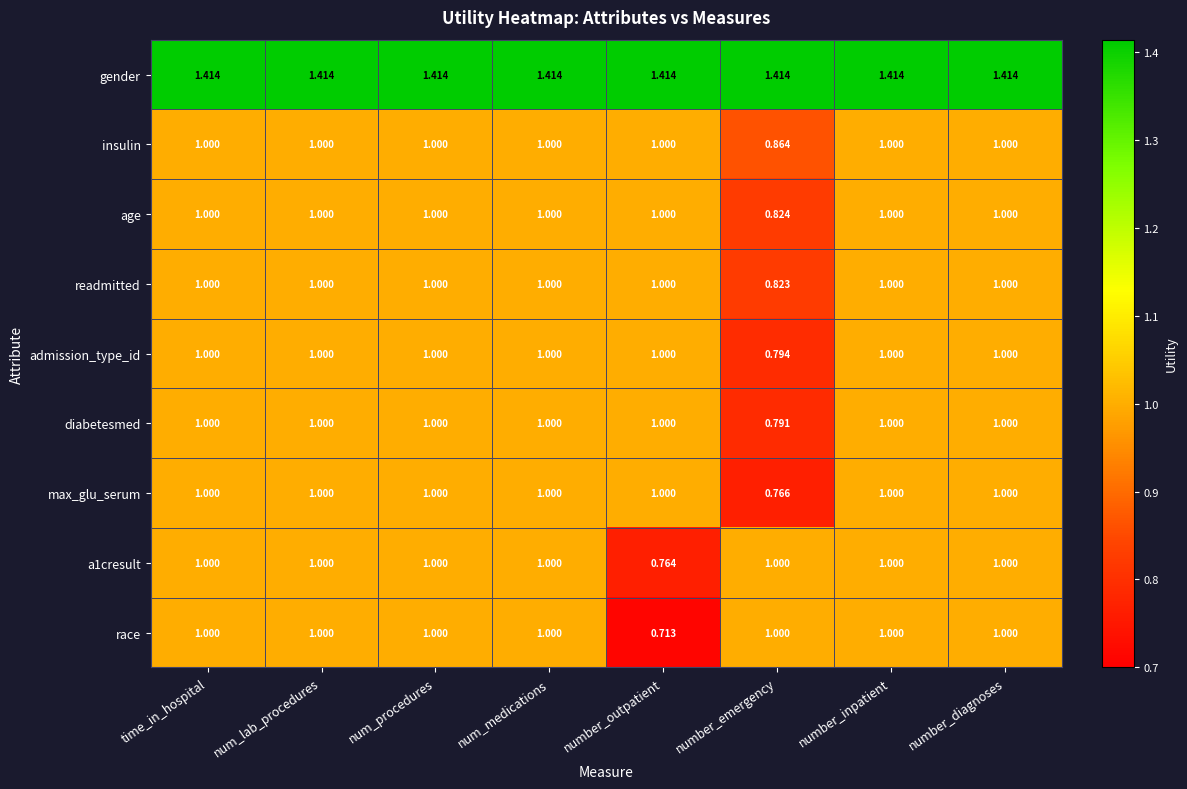

Which category has the lowest value across all series?

number_outpatient